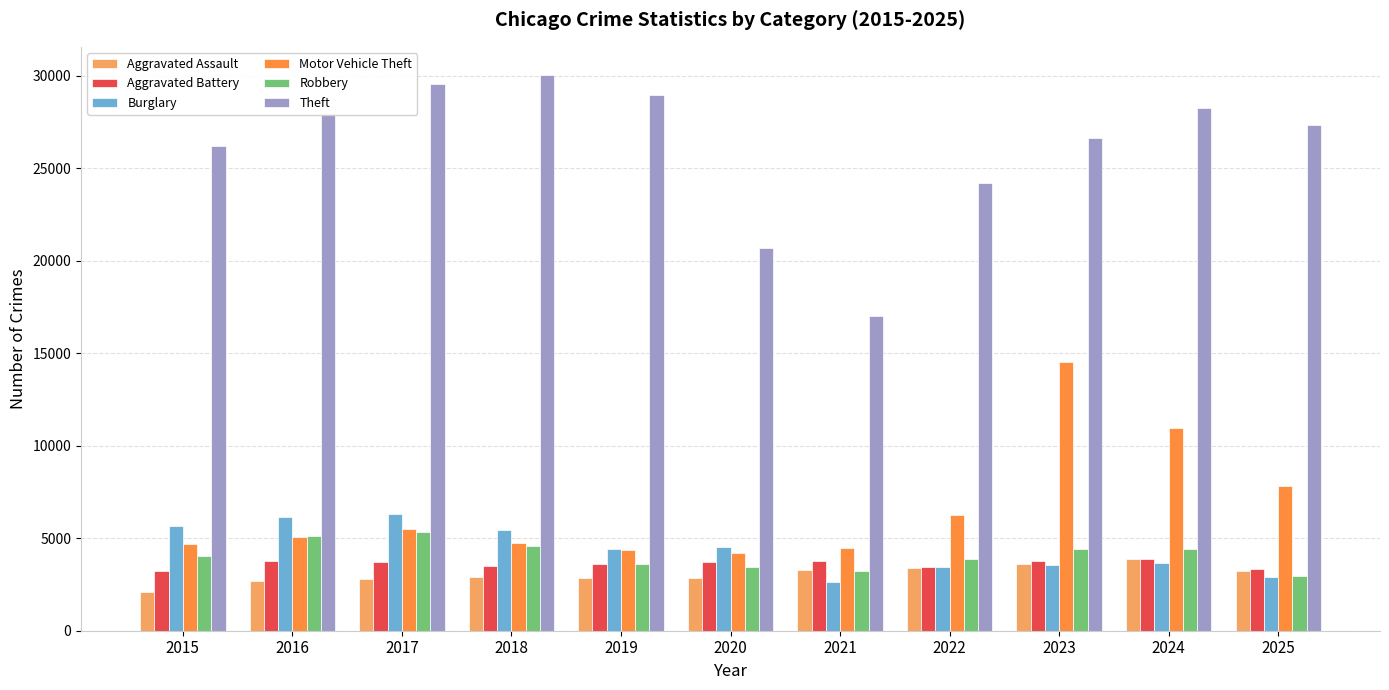

What is the approximate value of Theft at 2025?

27320